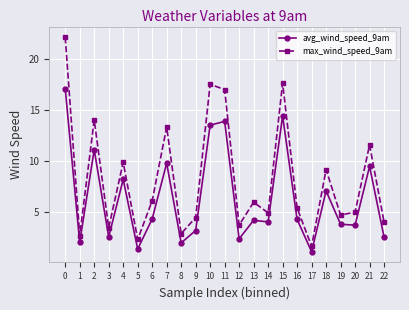

Count the number of data series in this chart.

2